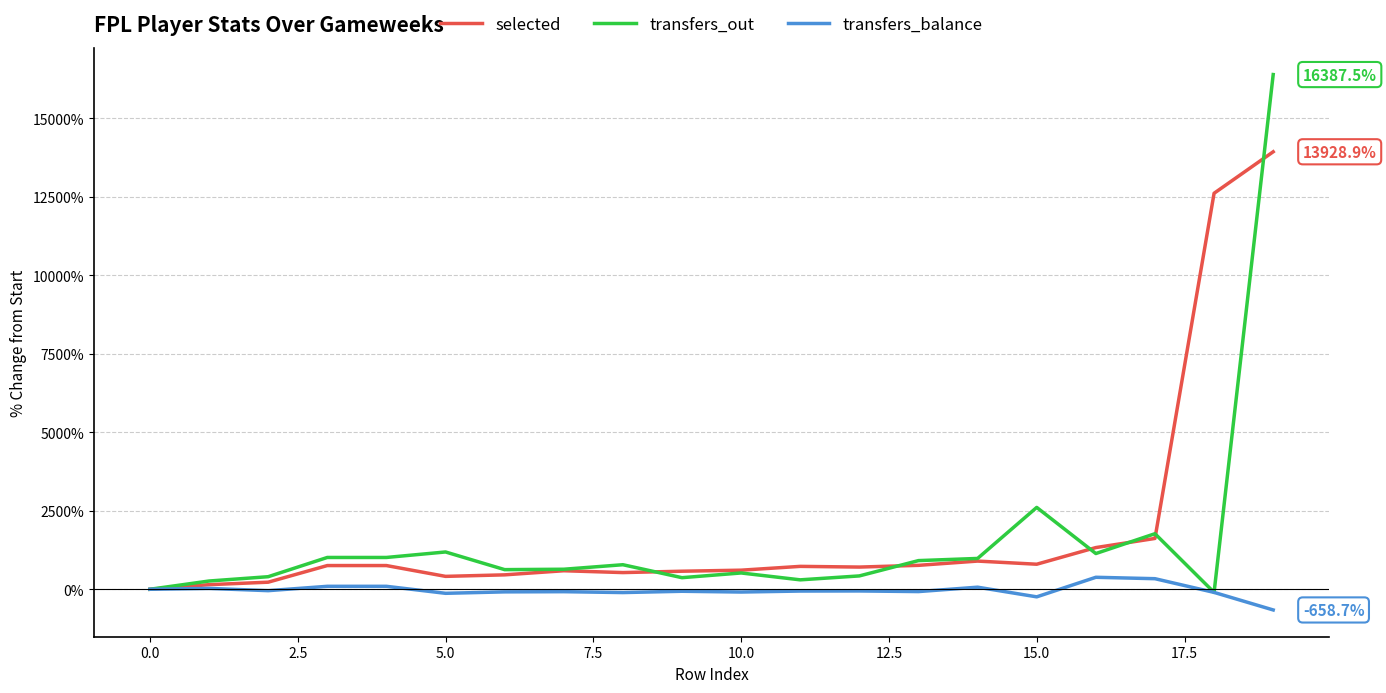

What is the difference between the maximum and minimum values in the transfers_balance series?

1040.0